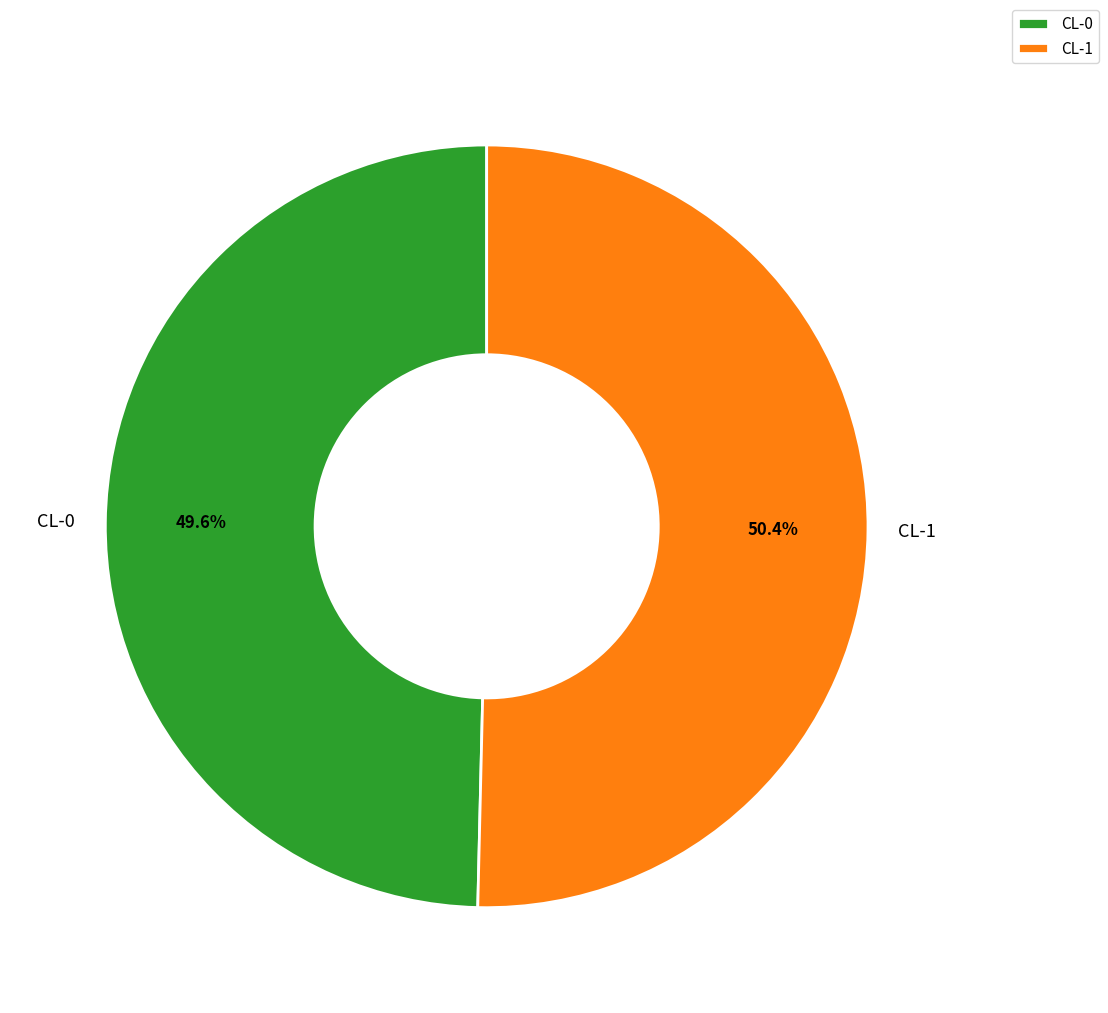

To the nearest percent, what is the difference between the largest and smallest slice percentages?

1%